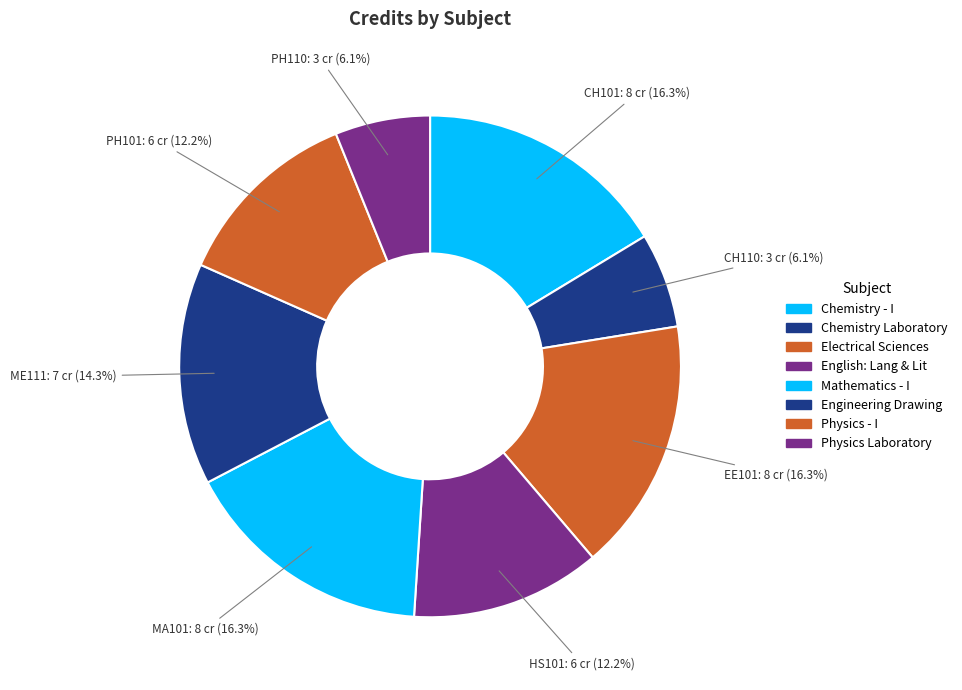

How many segments does this pie chart have?

8